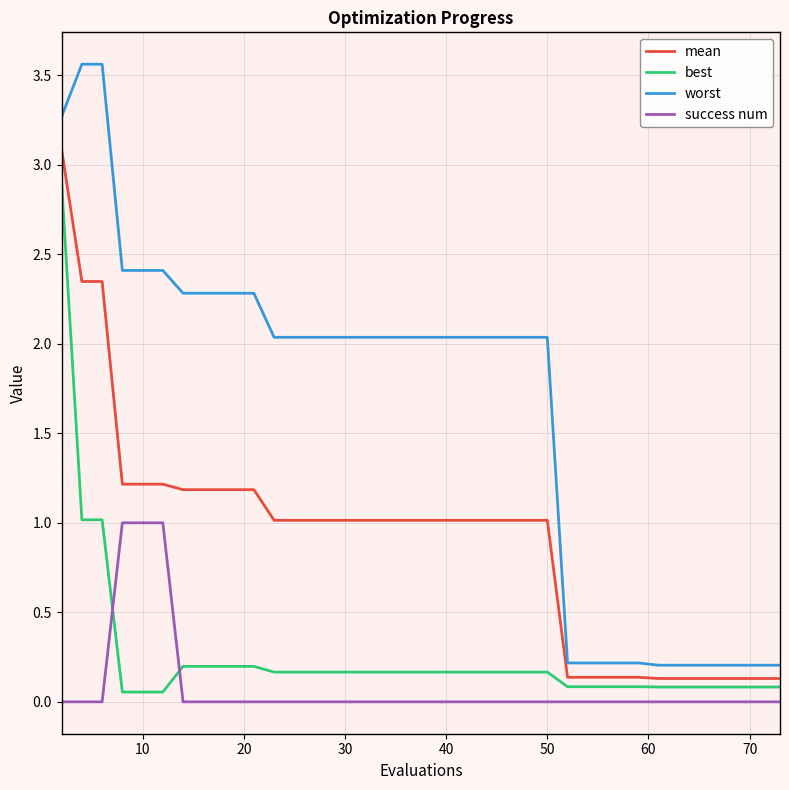

Which series has the largest total across all categories?

worst